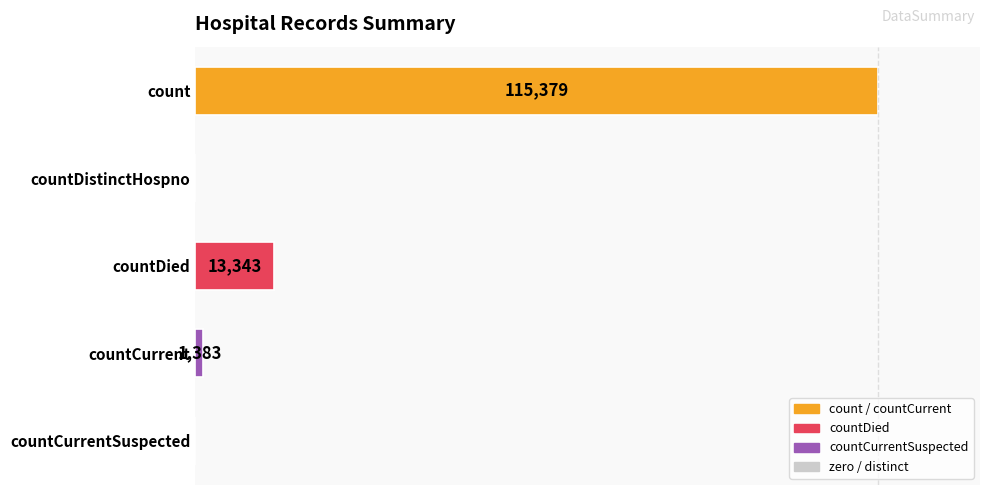

Between countCurrent and count, which is larger?

count